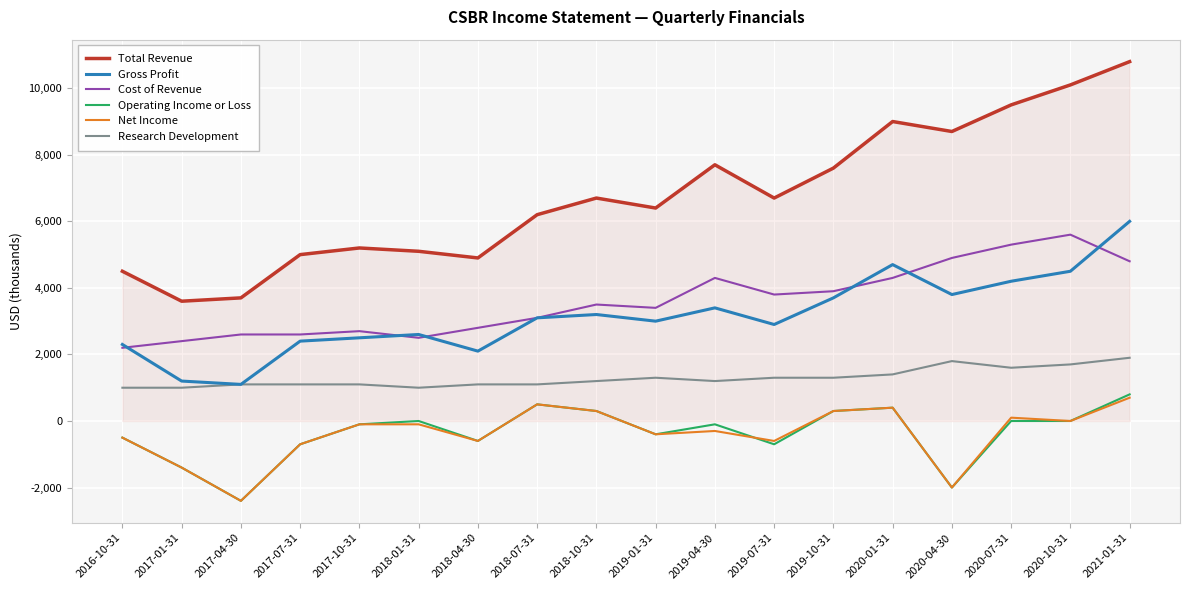

What is the maximum value for Gross Profit?

6000